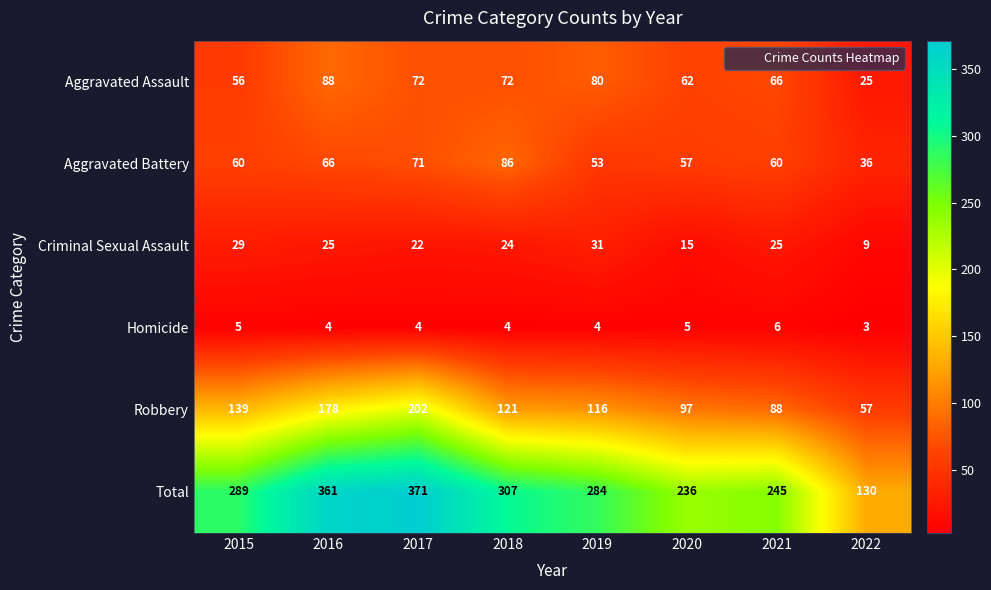

Where does the Criminal Sexual Assault series first go above 25?

2015